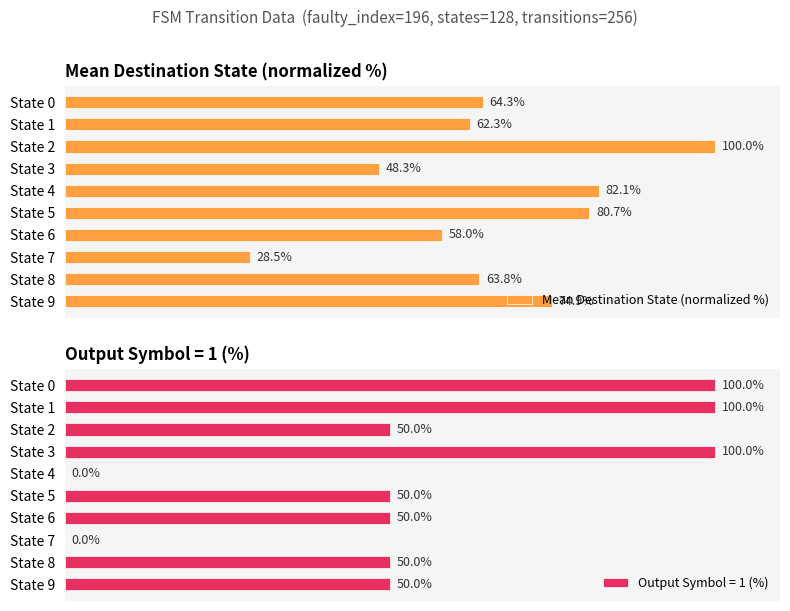

List the labels in order of Mean Destination State (normalized %) value, largest first.

State 2, State 4, State 5, State 9, State 0, State 8, State 1, State 6, State 3, State 7